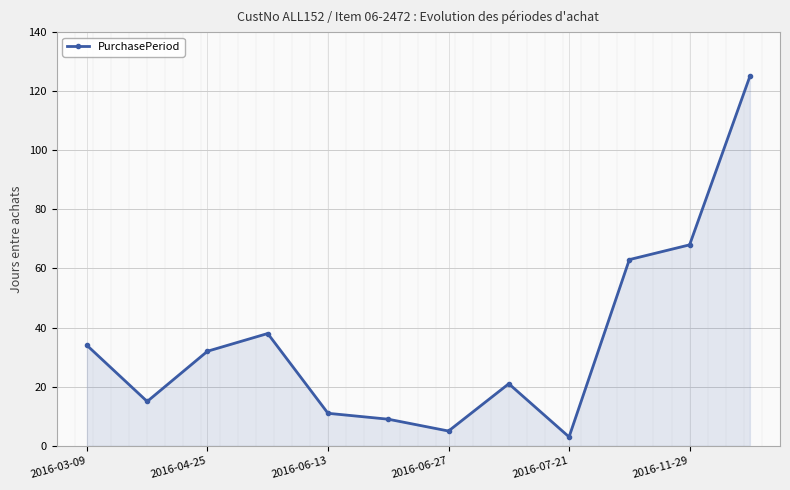

At which label does the data first exceed 32?

2016-03-09